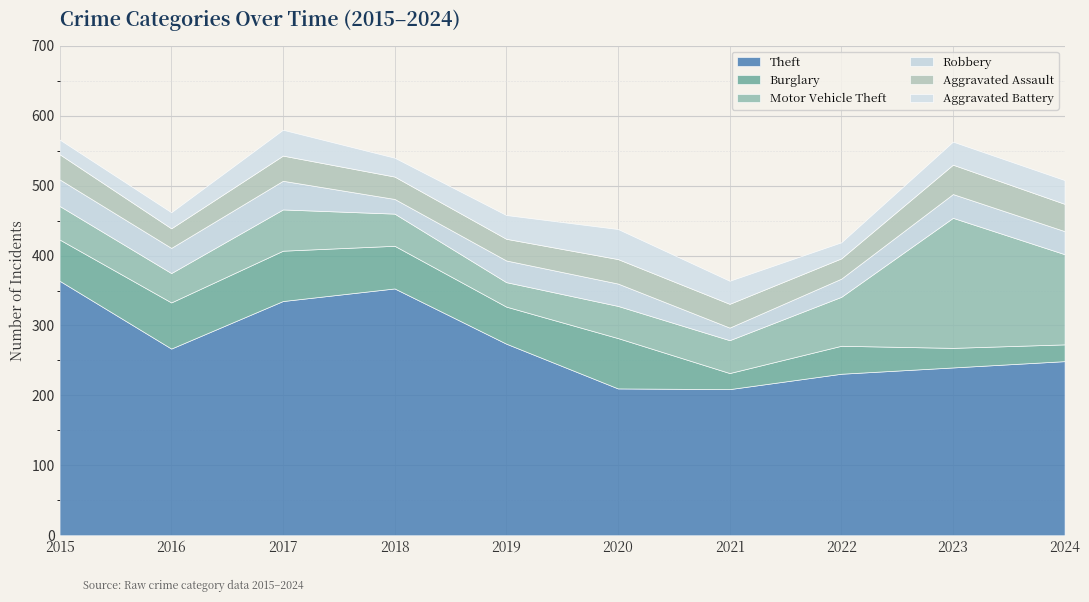

What are all the series names shown in the legend?

Theft, Burglary, Motor Vehicle Theft, Robbery, Aggravated Assault, Aggravated Battery